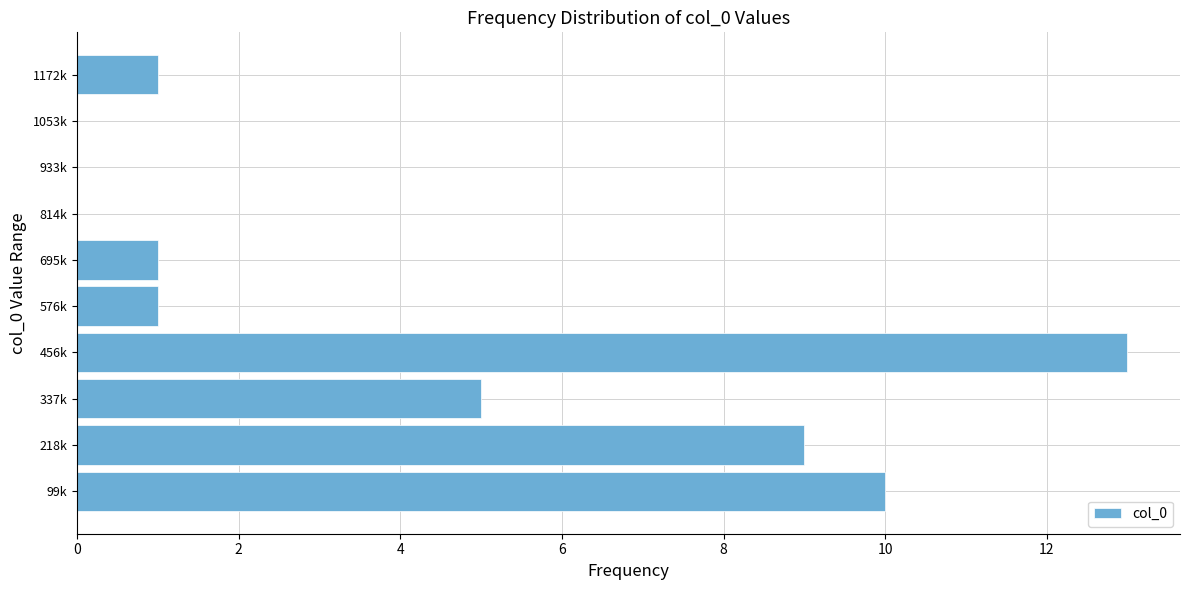

Reading bottom to top, extract all data points from this chart.

99k=10	218k=9	337k=5	456k=13	576k=1	695k=1	814k=0	933k=0	1053k=0	1172k=1